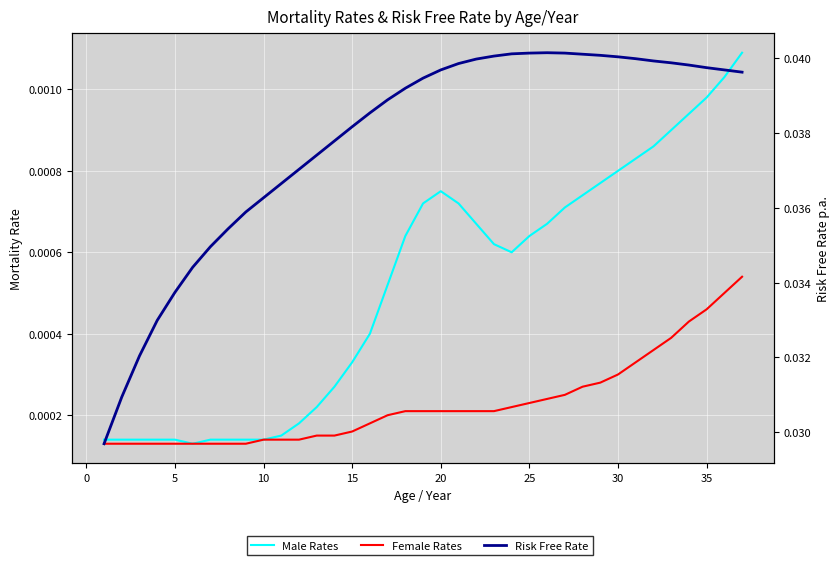

Which series has the largest total across all categories?

Risk Free Rate